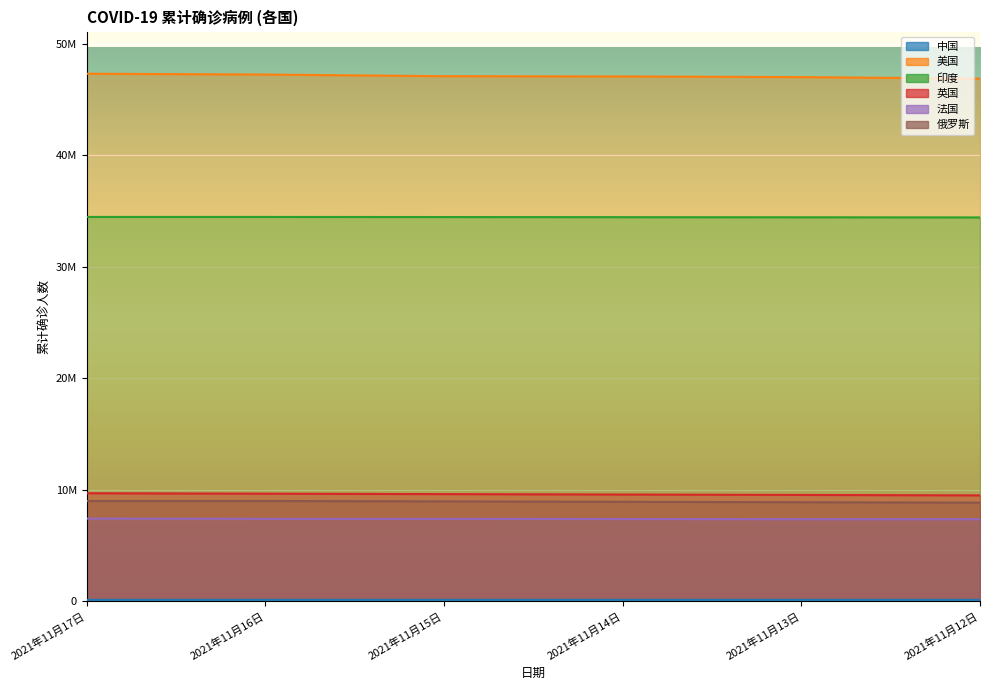

How many 印度 values are between 34426036 and 34456401?

5